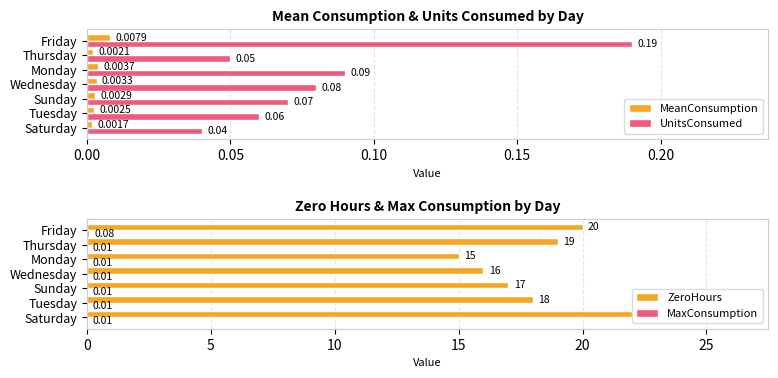

How many categories are shown in the chart?

7